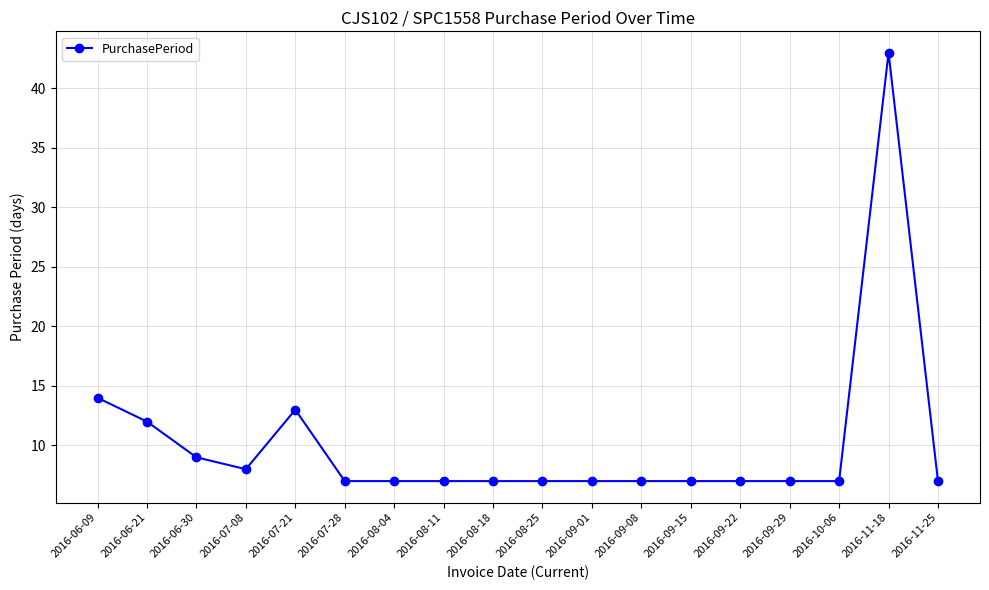

The value at 2016-09-29 is 7. True or false?

True